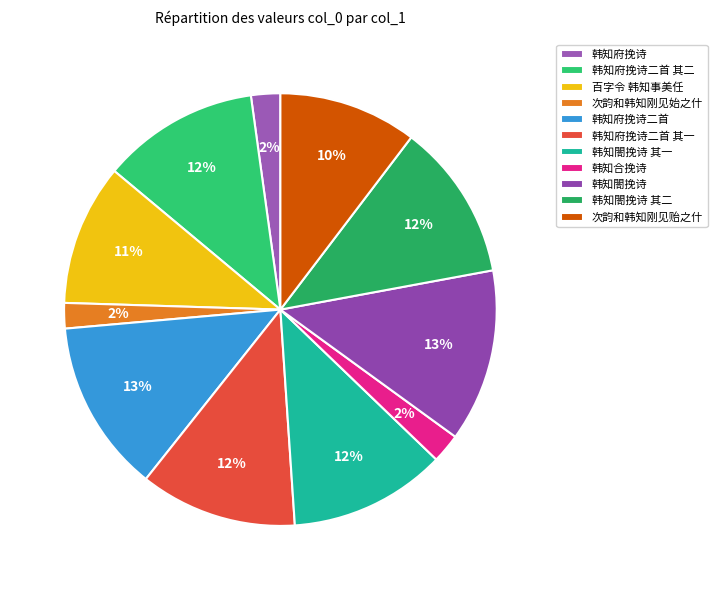

To the nearest percent, what percentage of the pie is 韩知閤挽诗 其二?

12%